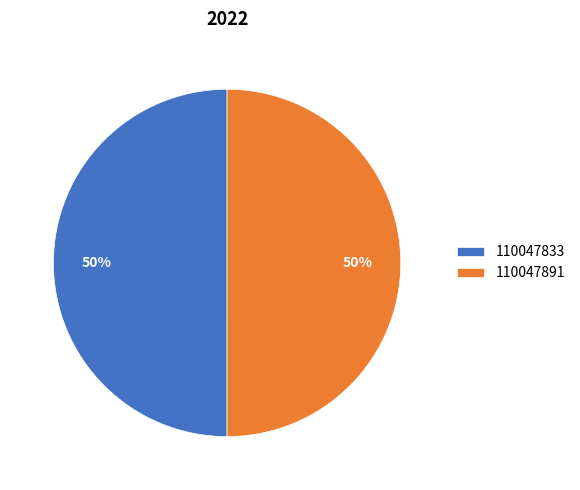

To the nearest percent, what is the average slice percentage?

50%